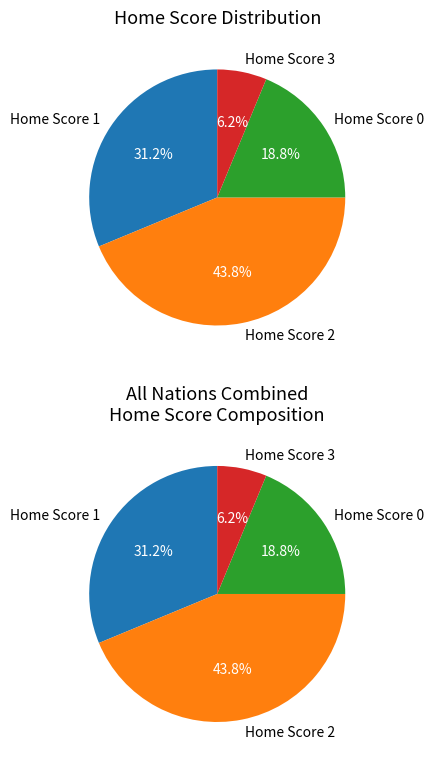

To the nearest percent, what portion does Home Score 2 represent?

44%